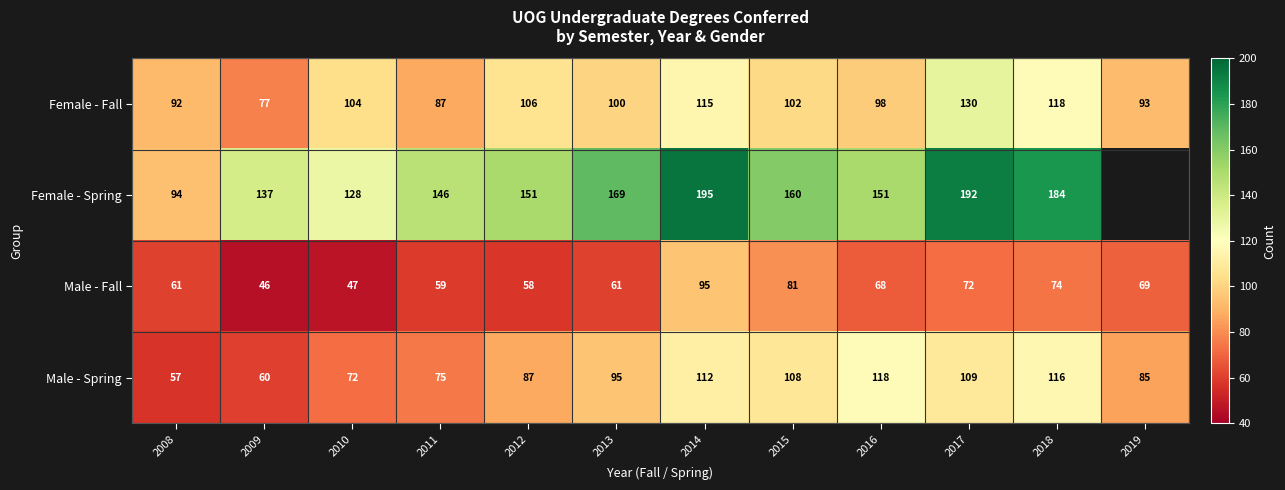

Which label corresponds to the largest value in the chart?

2014